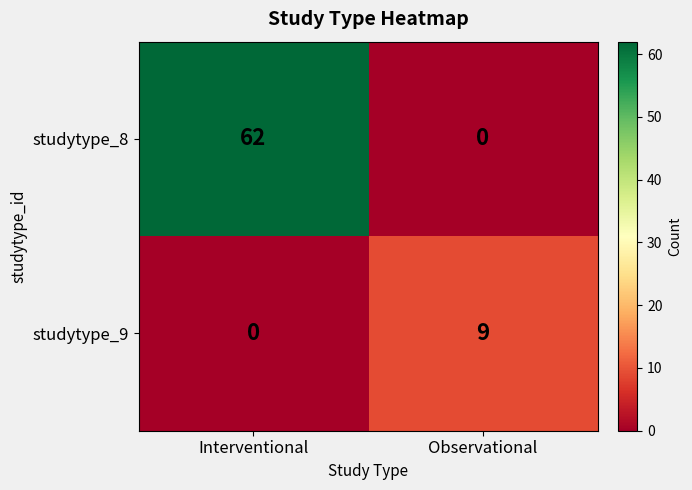

What is the sum of all studytype_9 values?

9